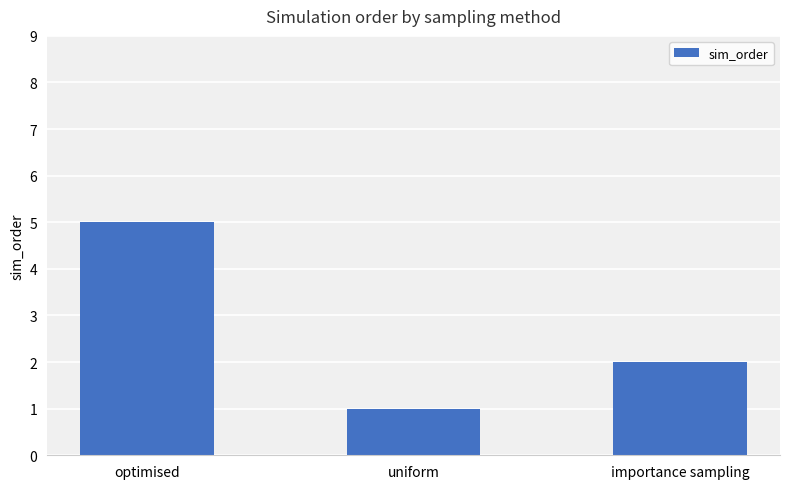

Reading right to left, transcribe all the data shown in this chart.

2	1	5